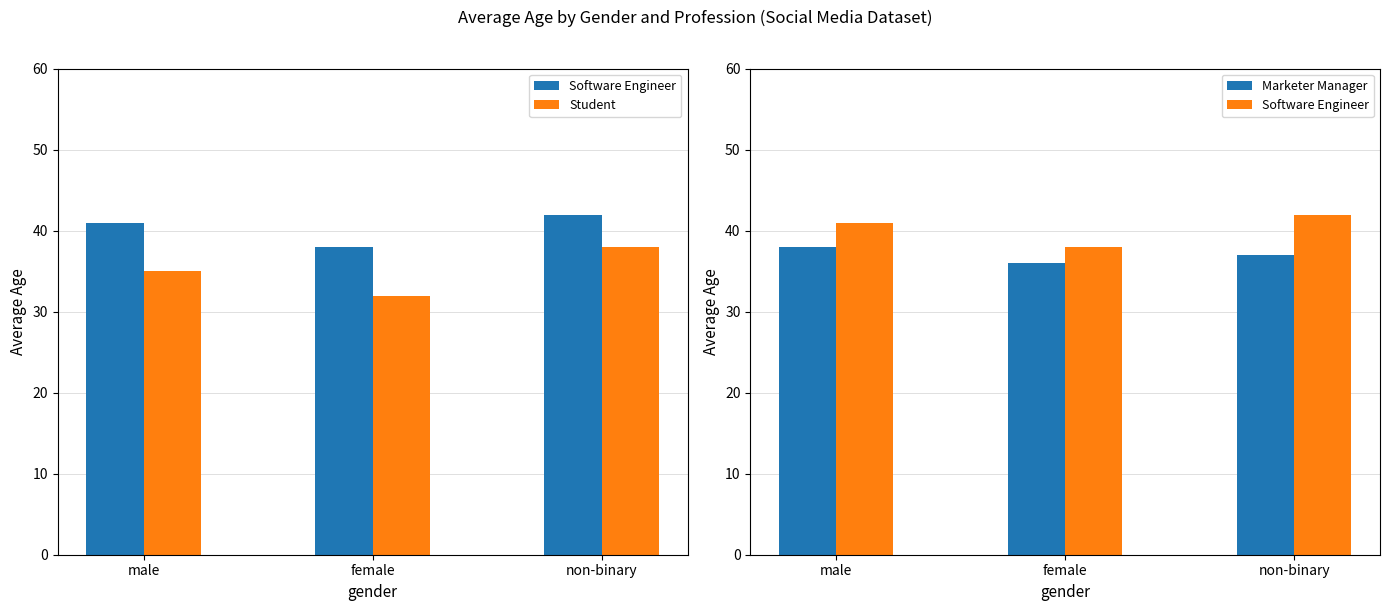

At which category does the chart reach its minimum across all series?

female